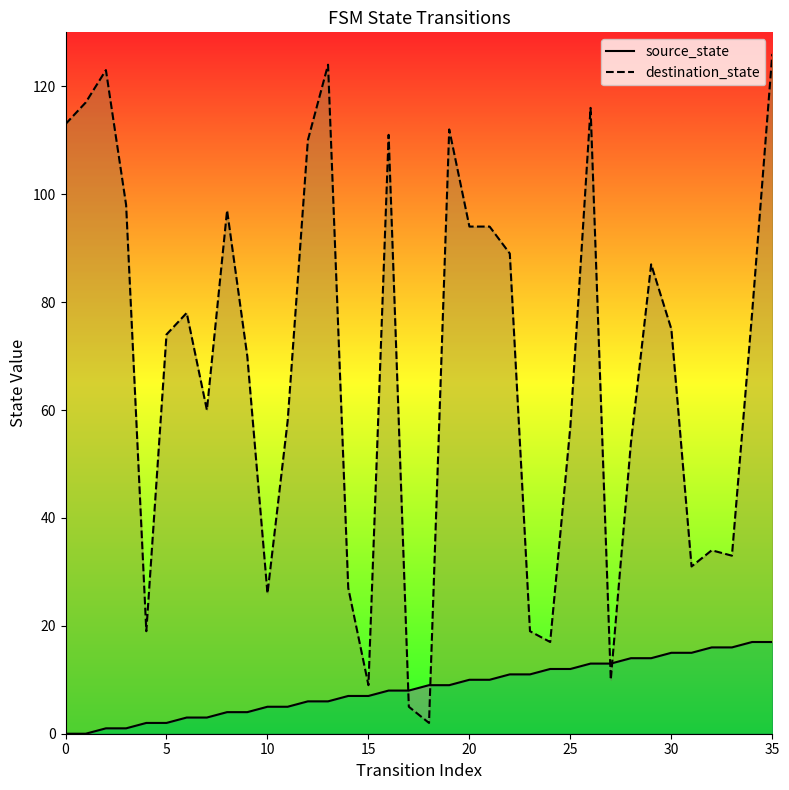

What is the difference between the maximum and minimum values in the source_state series?

17